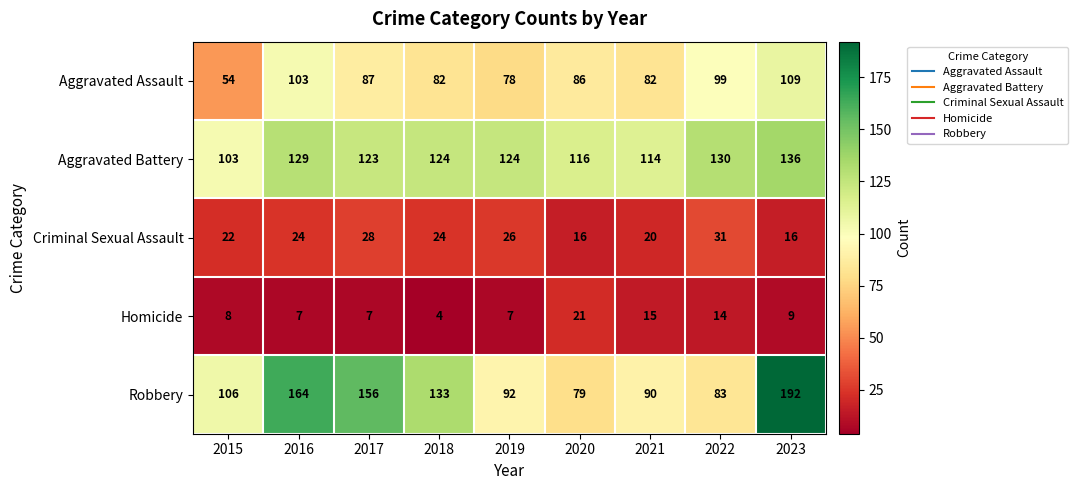

What is the spread (max minus min) of values at 2022?

116